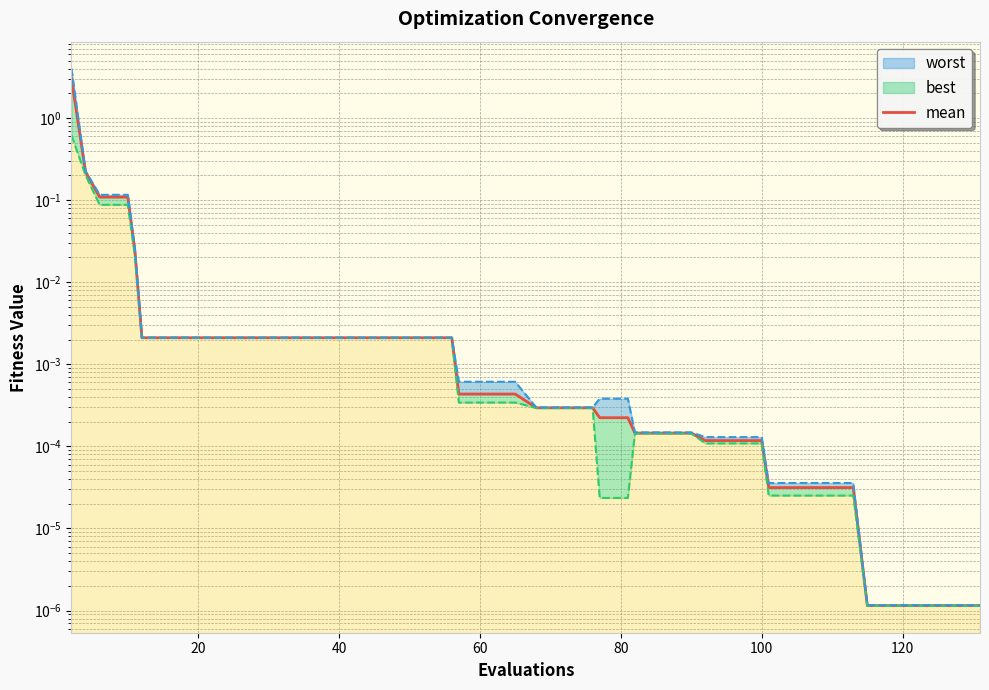

How many lines are shown in the chart?

1